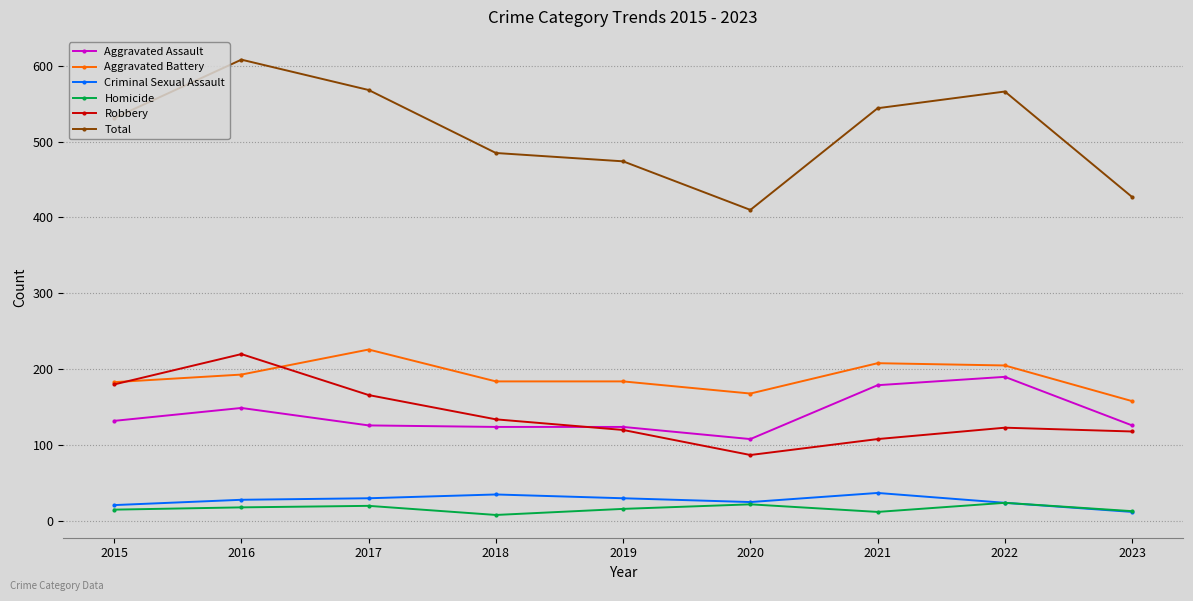

Which series has the largest total across all categories?

Total